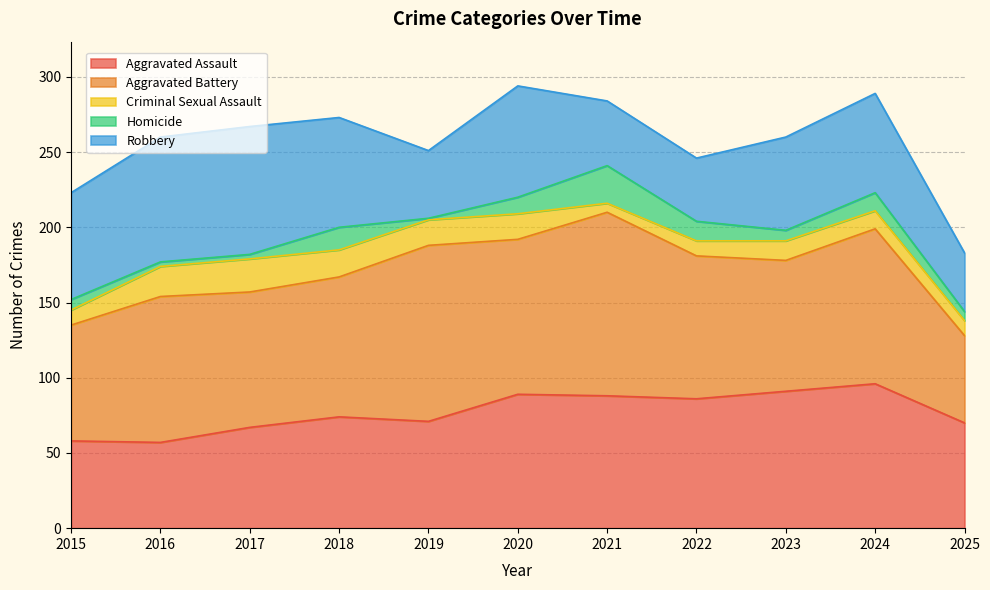

What is the value of the Criminal Sexual Assault point at the 9th from the left?

13